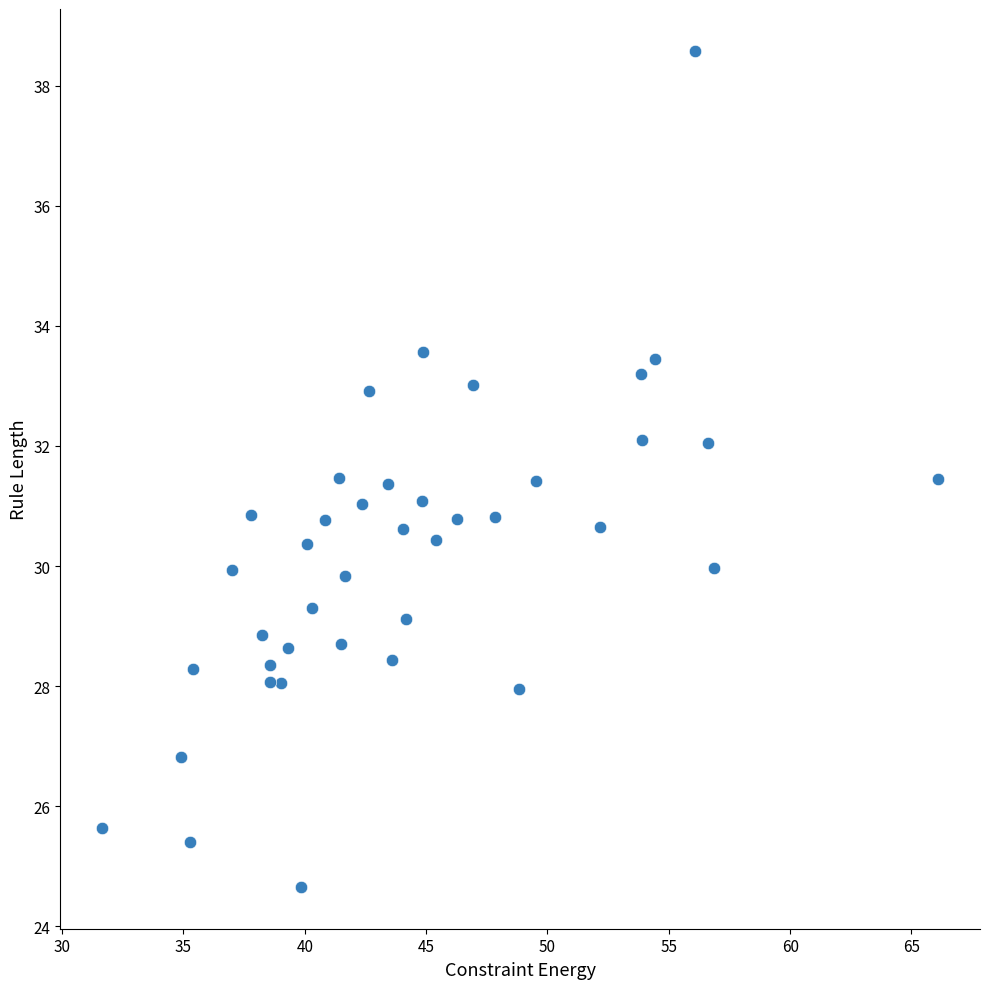

What is the range of X values (max minus min)?

34.5